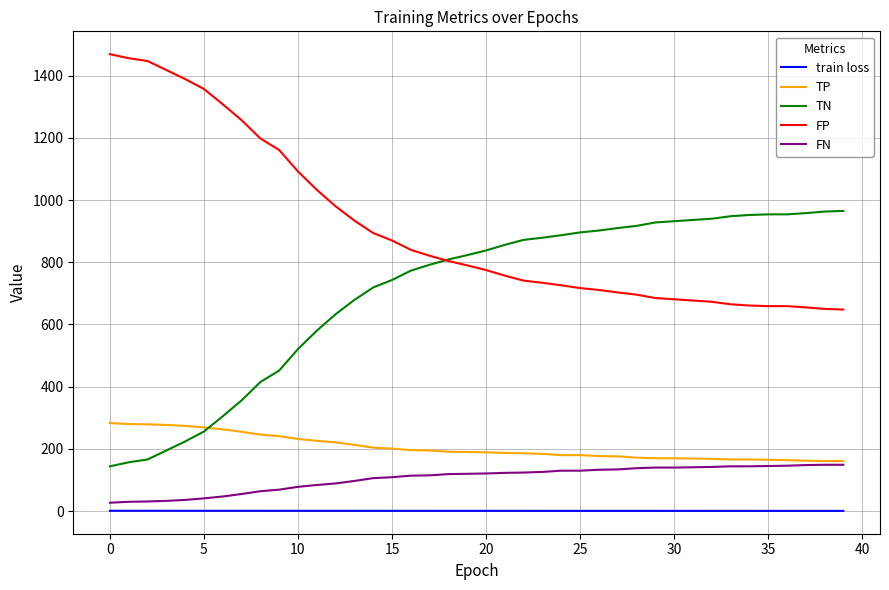

Does the chart have visible grid lines?

Yes